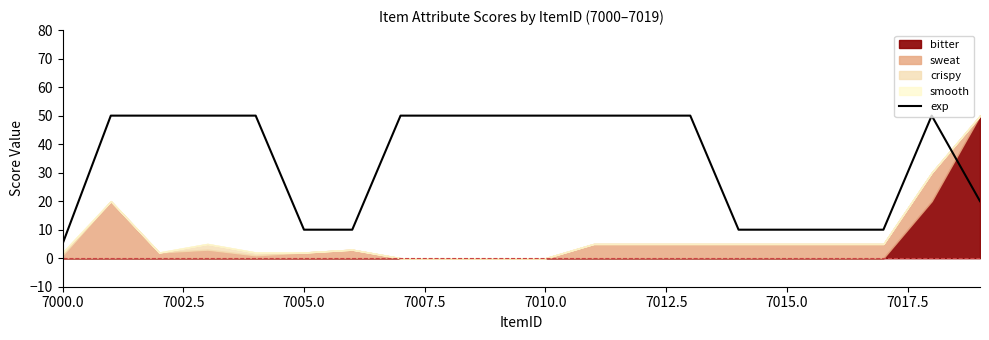

What is the difference between the maximum and minimum values?

45